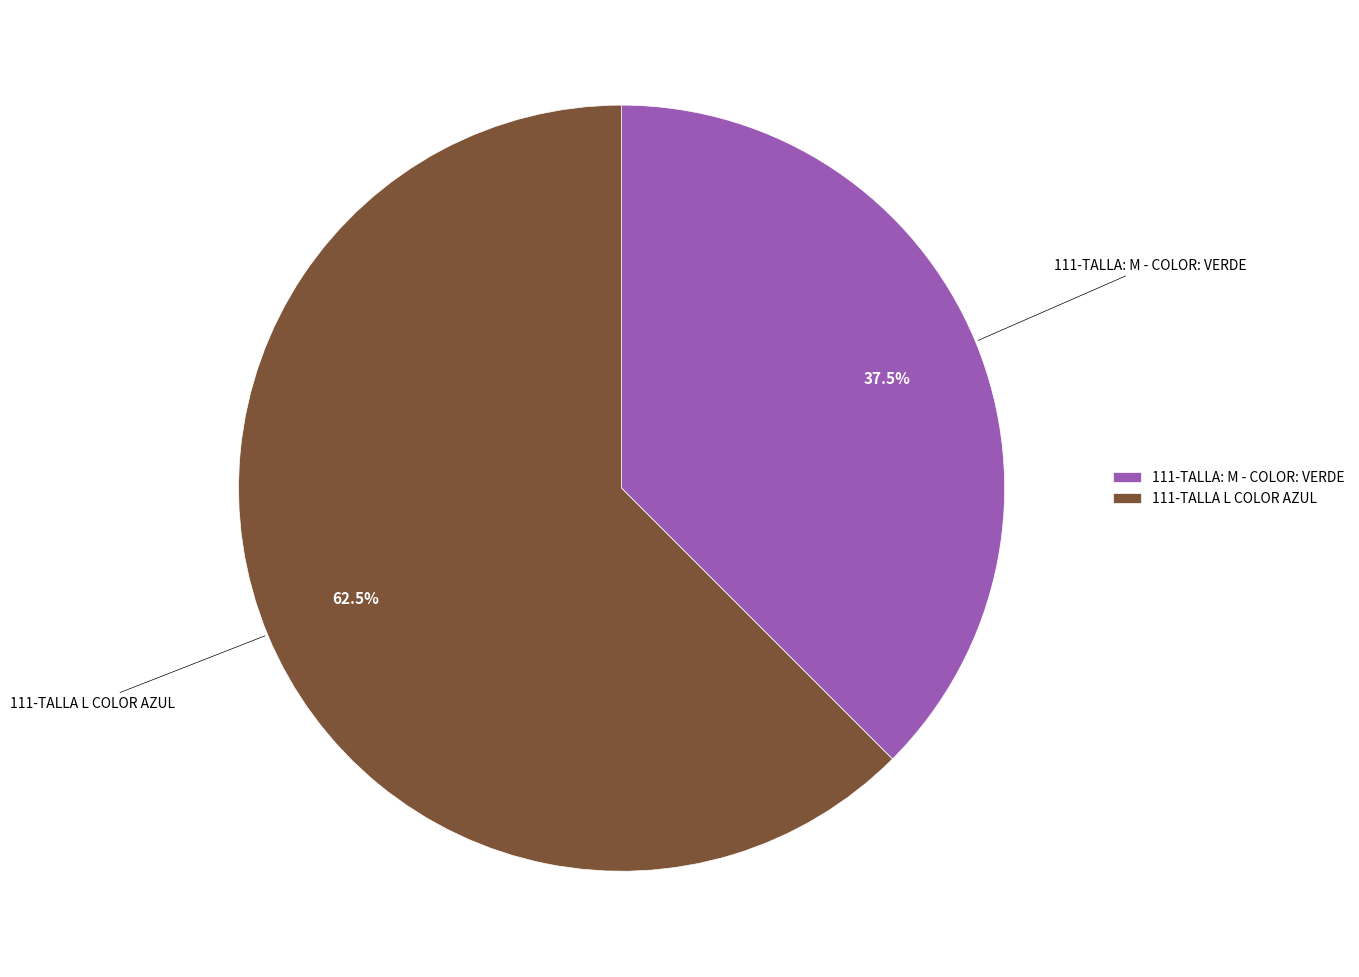

What is the total percentage of 111-TALLA: M - COLOR: VERDE and 111-TALLA L COLOR AZUL?

100.0%